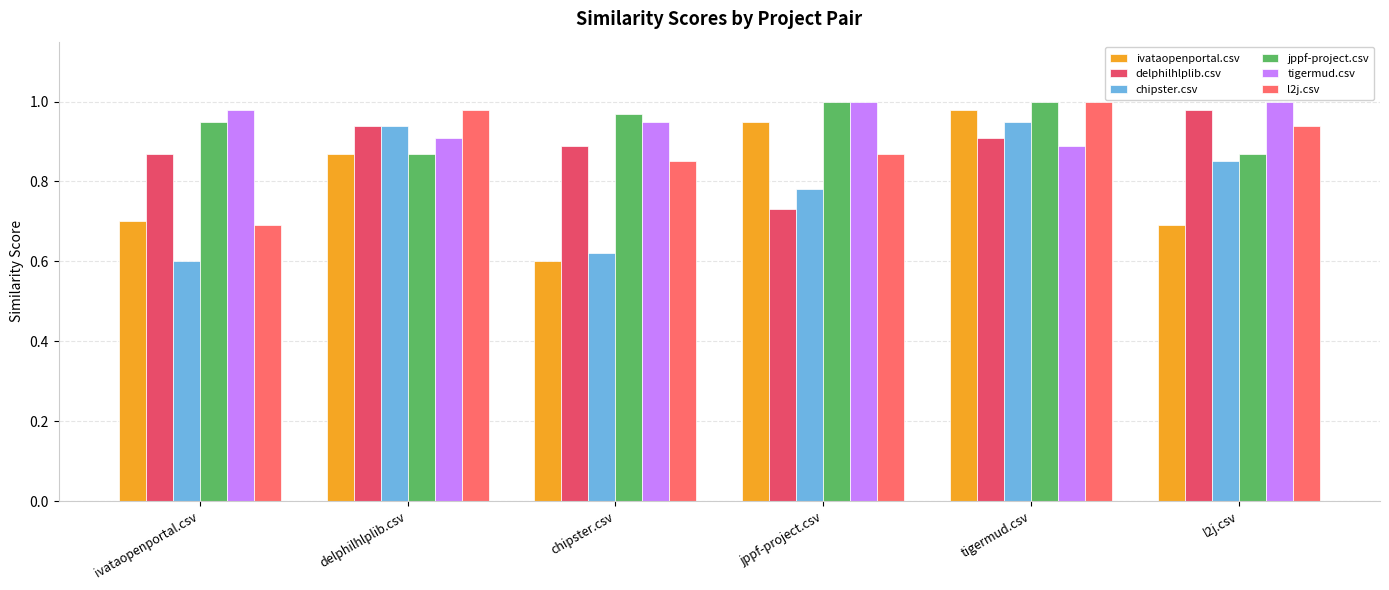

Read the tigermud.csv value at l2j.csv.

1.0